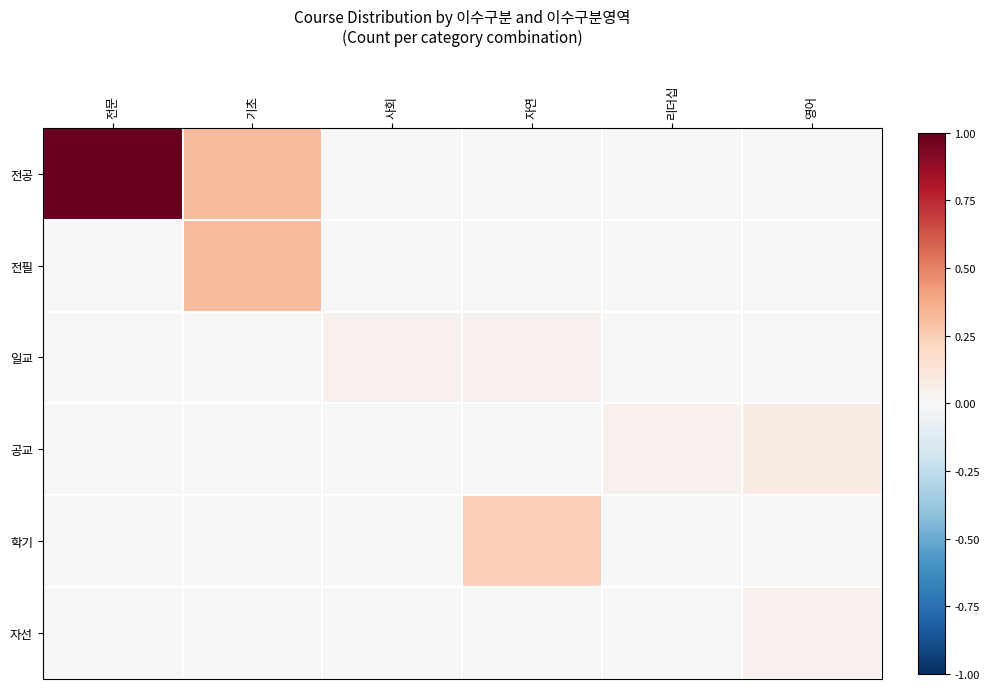

At how many categories does at least one series exceed 0?

6